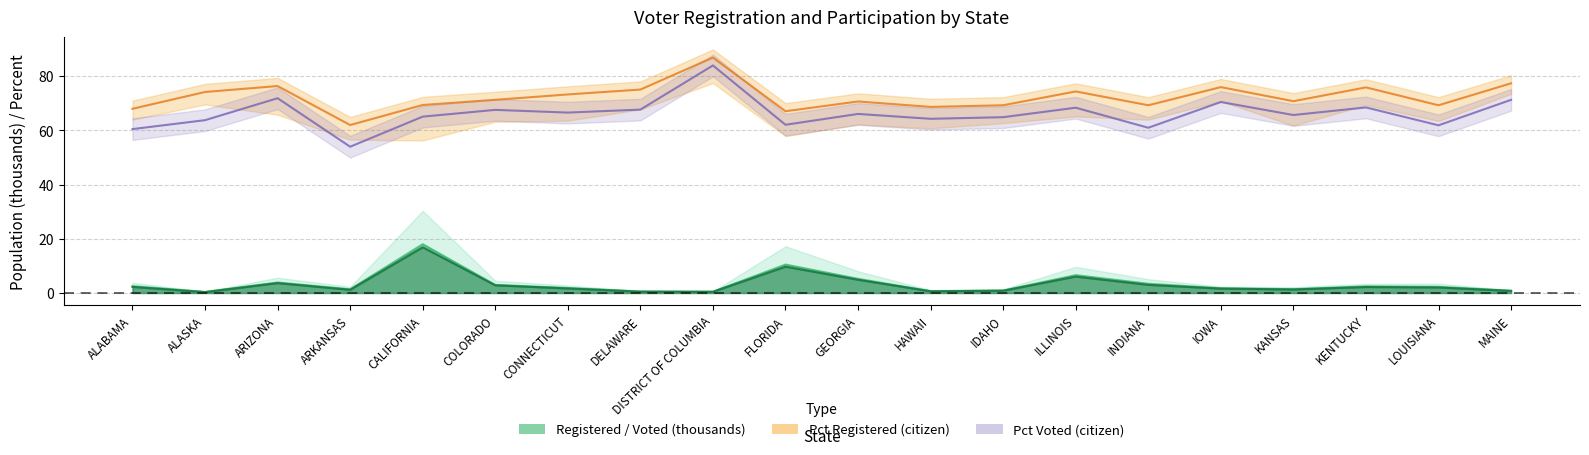

What is the label of the 3rd point from the right?

KENTUCKY